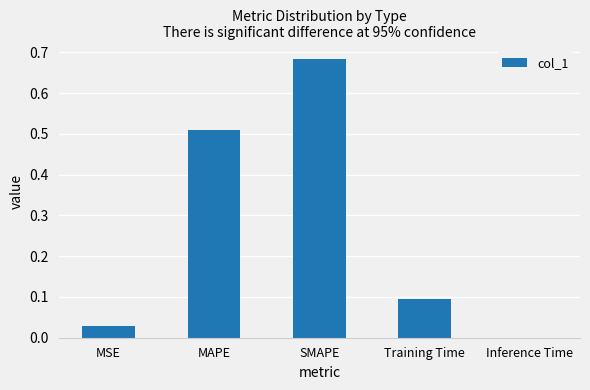

What is the change in value from Training Time to Inference Time?

-0.1